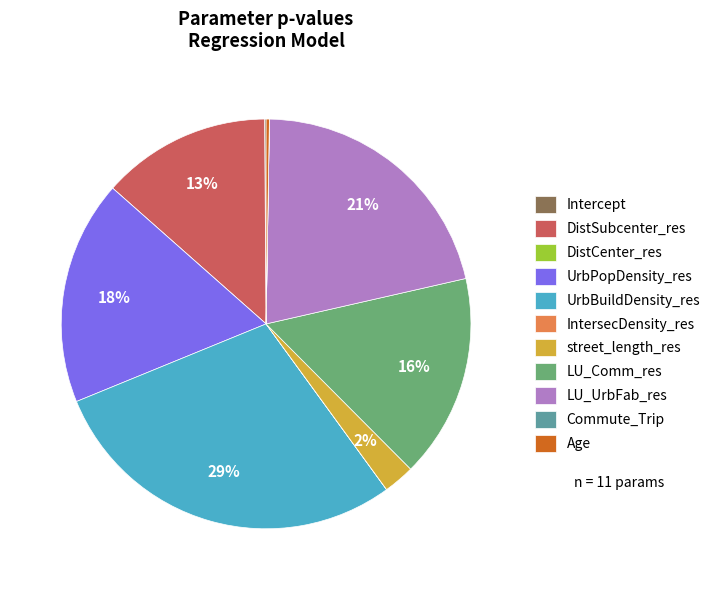

What is the largest slice in the pie chart?

UrbBuildDensity_res